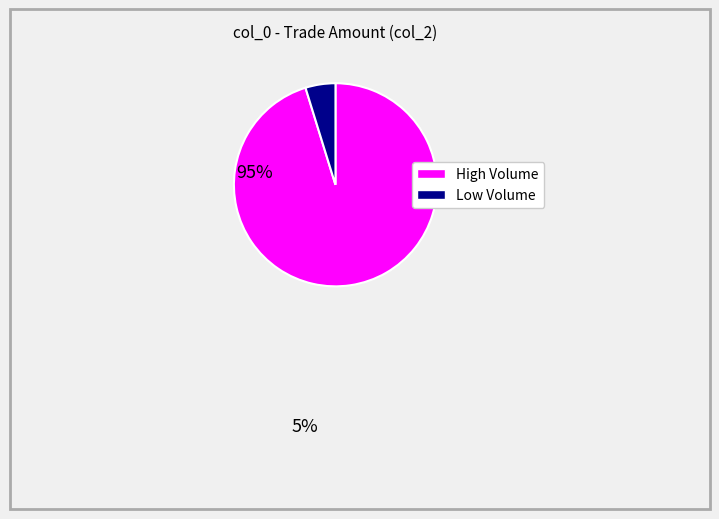

Is there a majority slice in this chart?

Yes